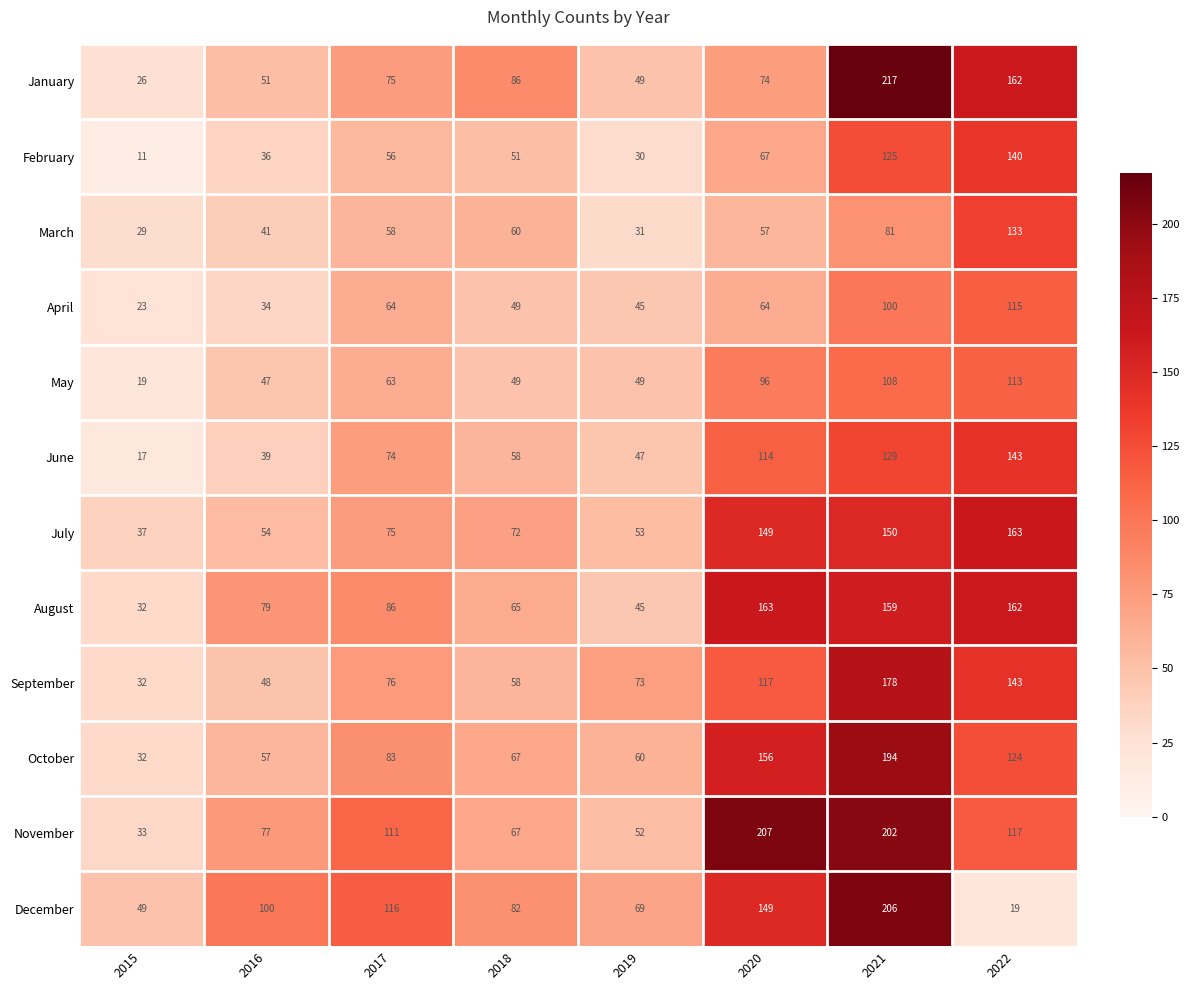

Count the number of categories in the chart.

8